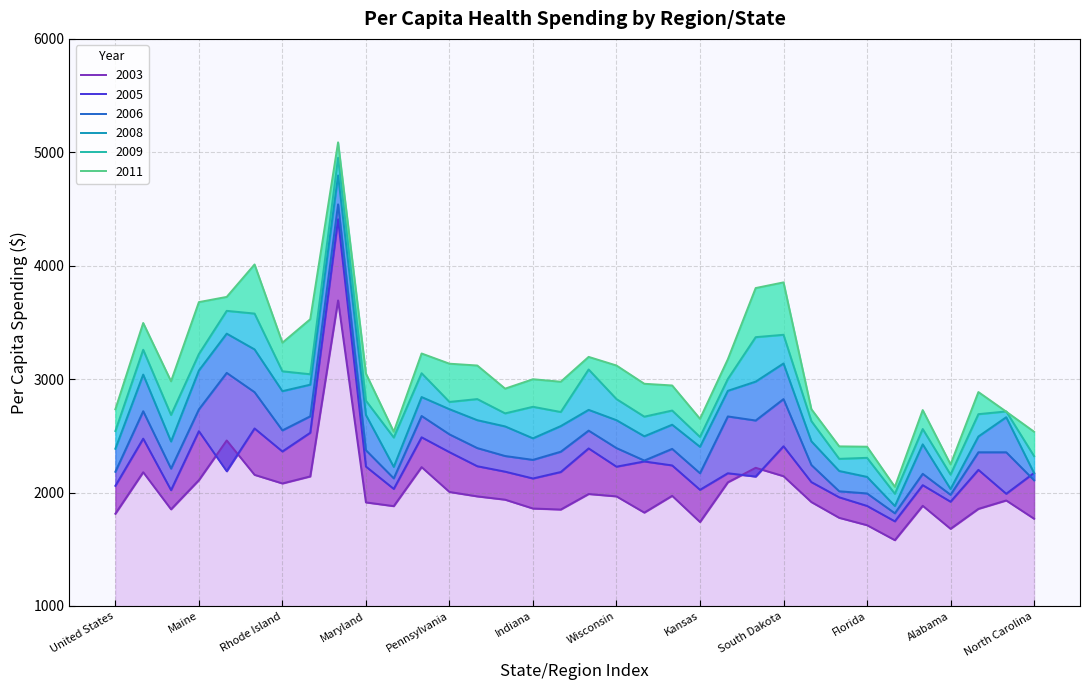

True or false: 2008 and 2011 cross at least once.

False